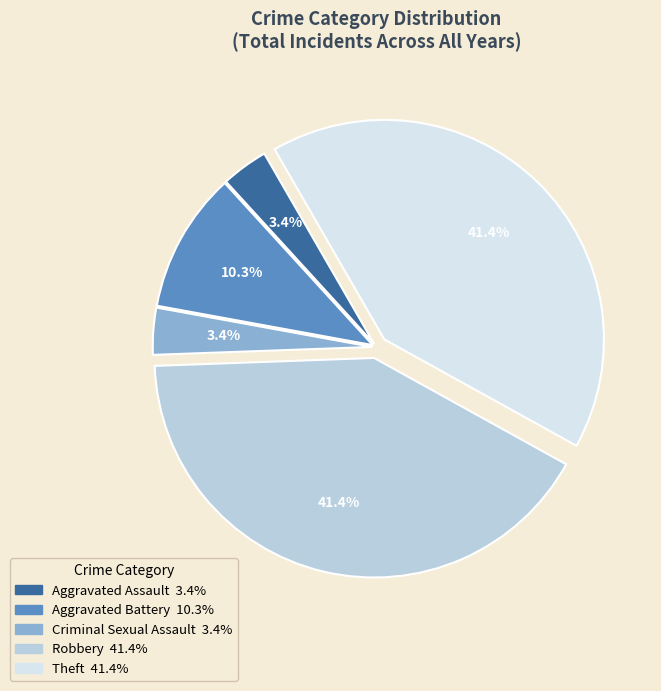

To the nearest percent, what is the combined percentage of Theft and Aggravated Battery?

52%